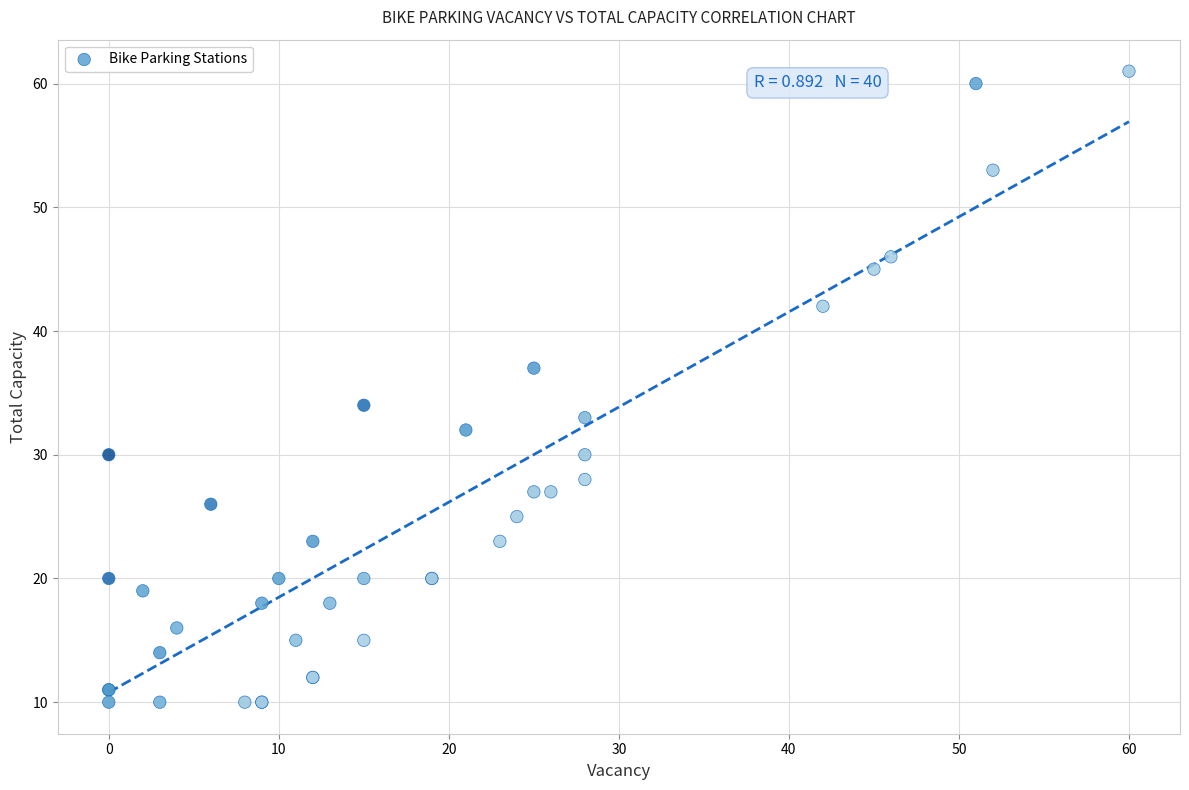

What Y value in the scatter plot is closest to 35?

34